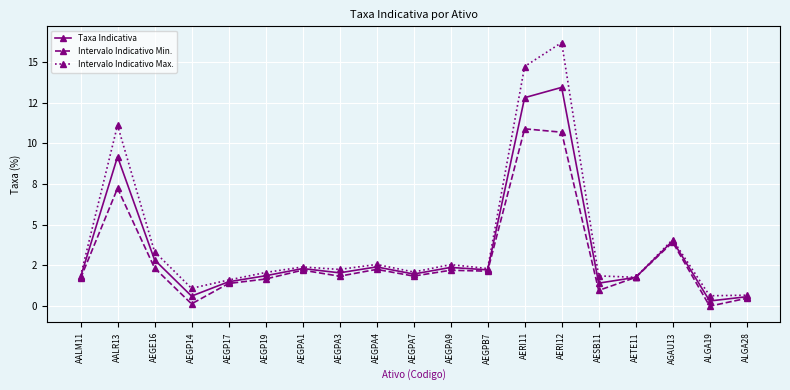

How many series are shown in this chart?

3